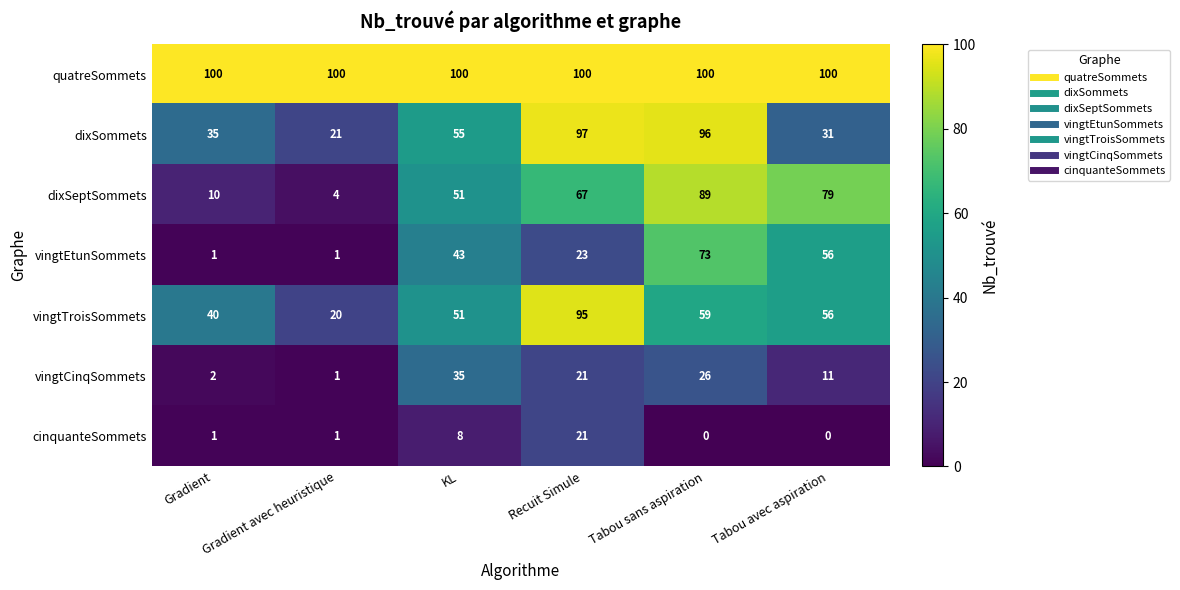

Which series has the largest total across all categories?

quatreSommets